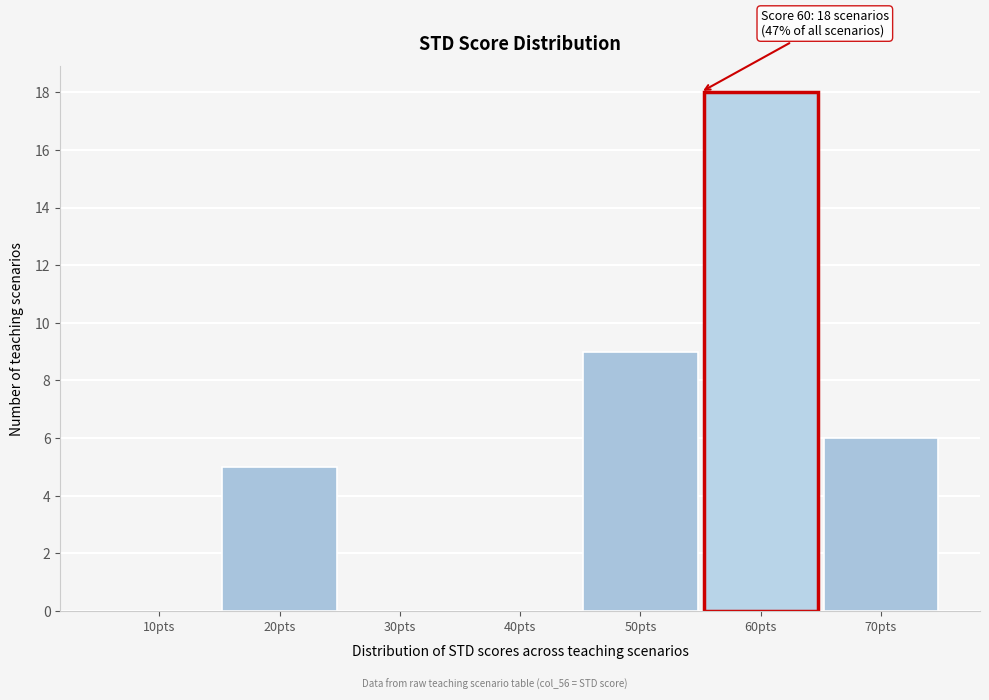

Reading left to right, list all the values displayed in this chart.

10pts=0	20pts=5	30pts=0	40pts=0	50pts=9	60pts=18	70pts=6